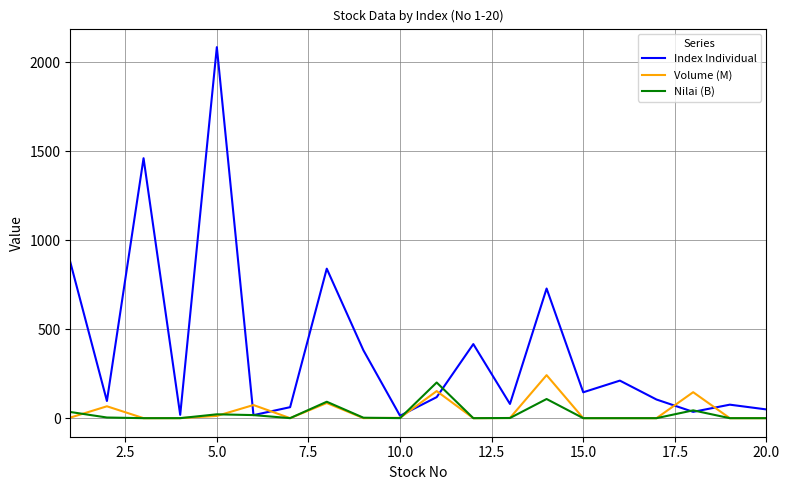

How many interior local peaks does the Index Individual series have?

7